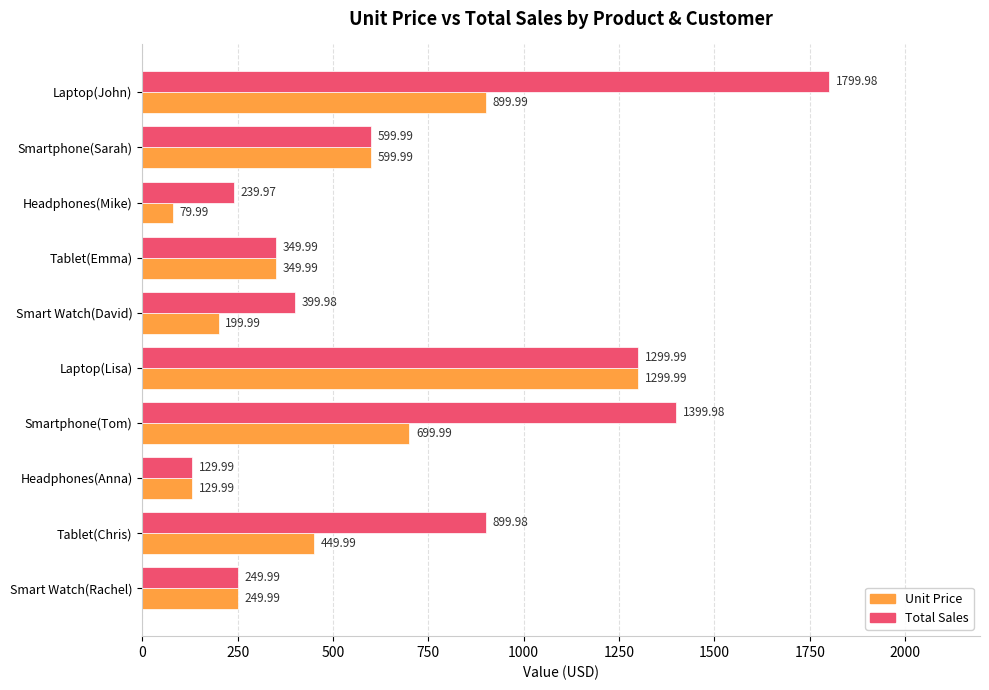

Where is Total Sales nearest to the value 964?

Tablet(Chris)